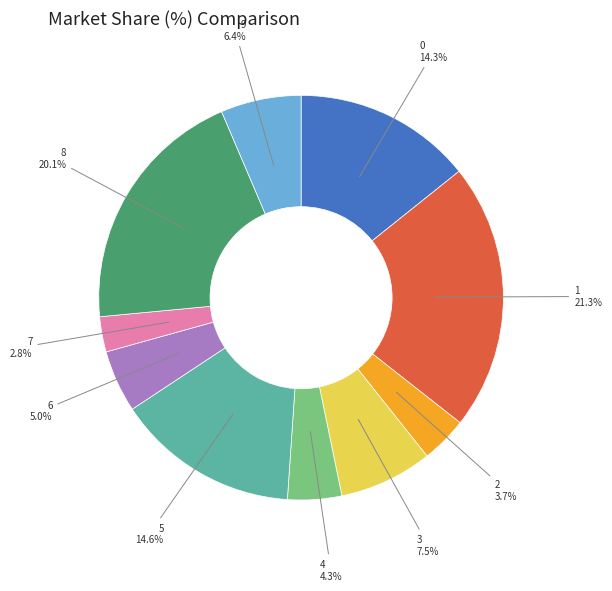

Which slice is the largest?

1